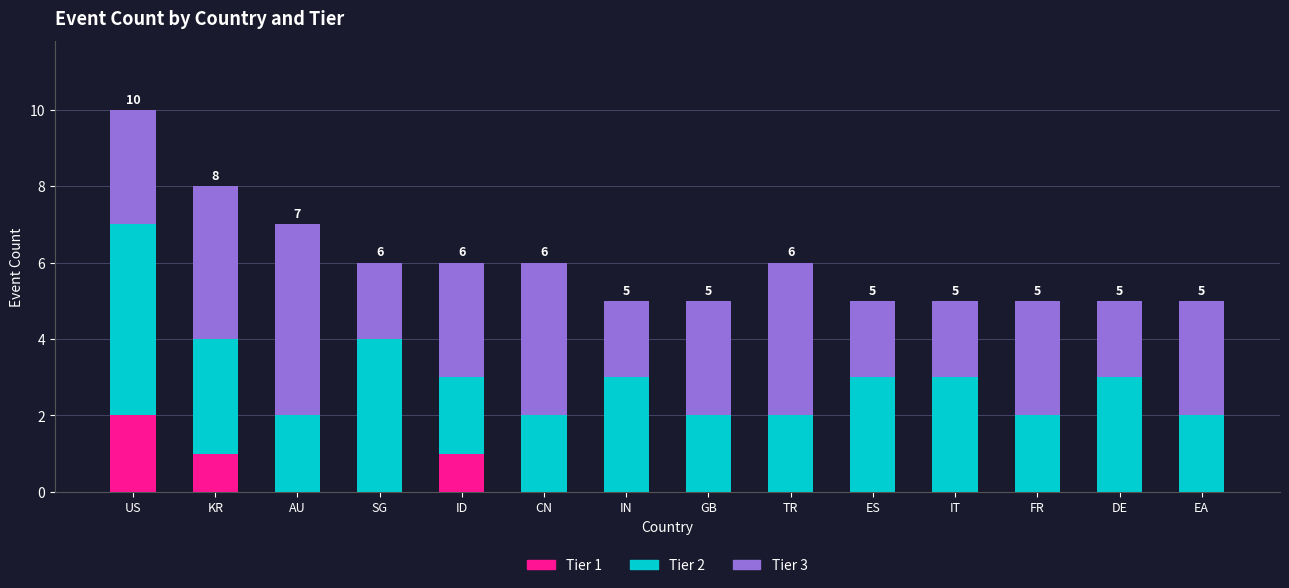

True or false: Tier 1 has a value of 0 at IT.

True